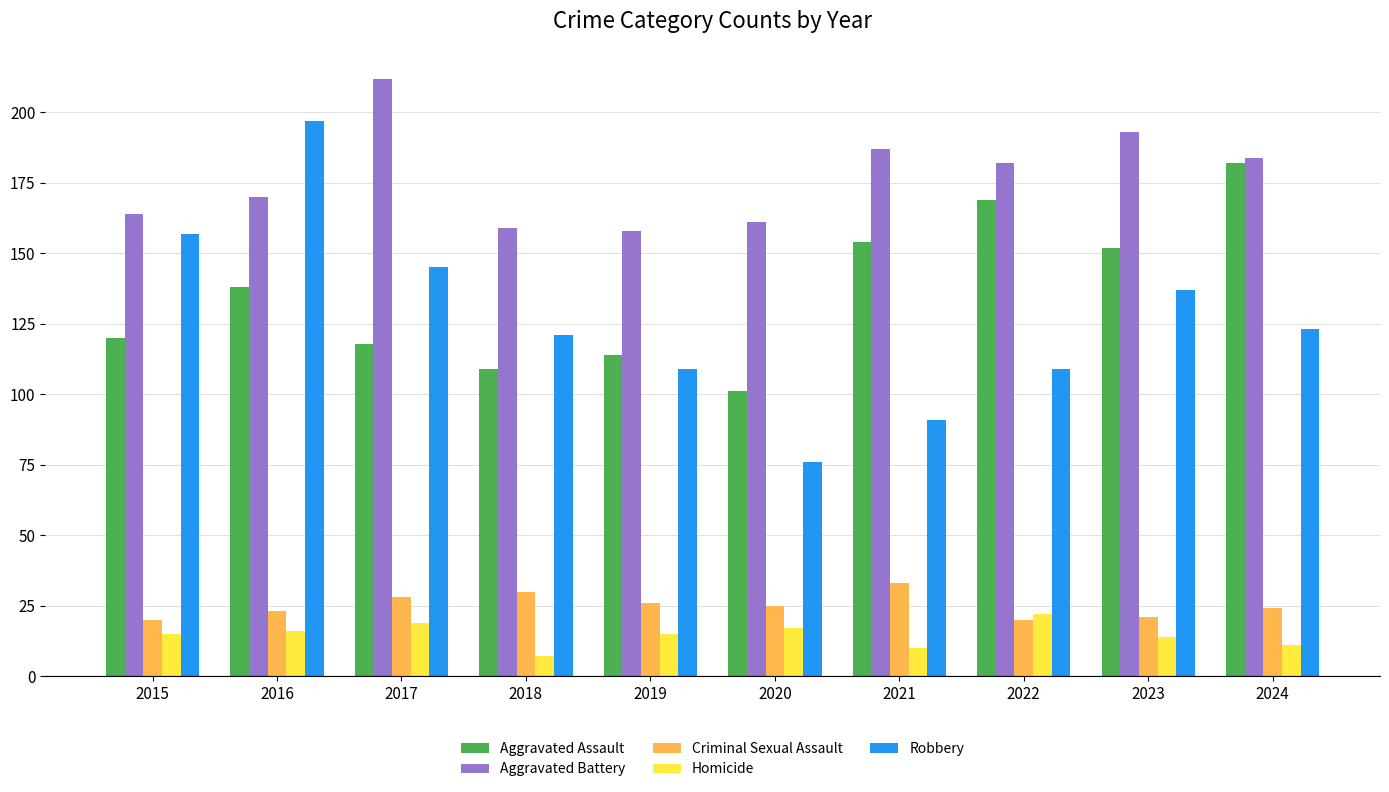

The Robbery series shows 223 at 2023. True or false?

False